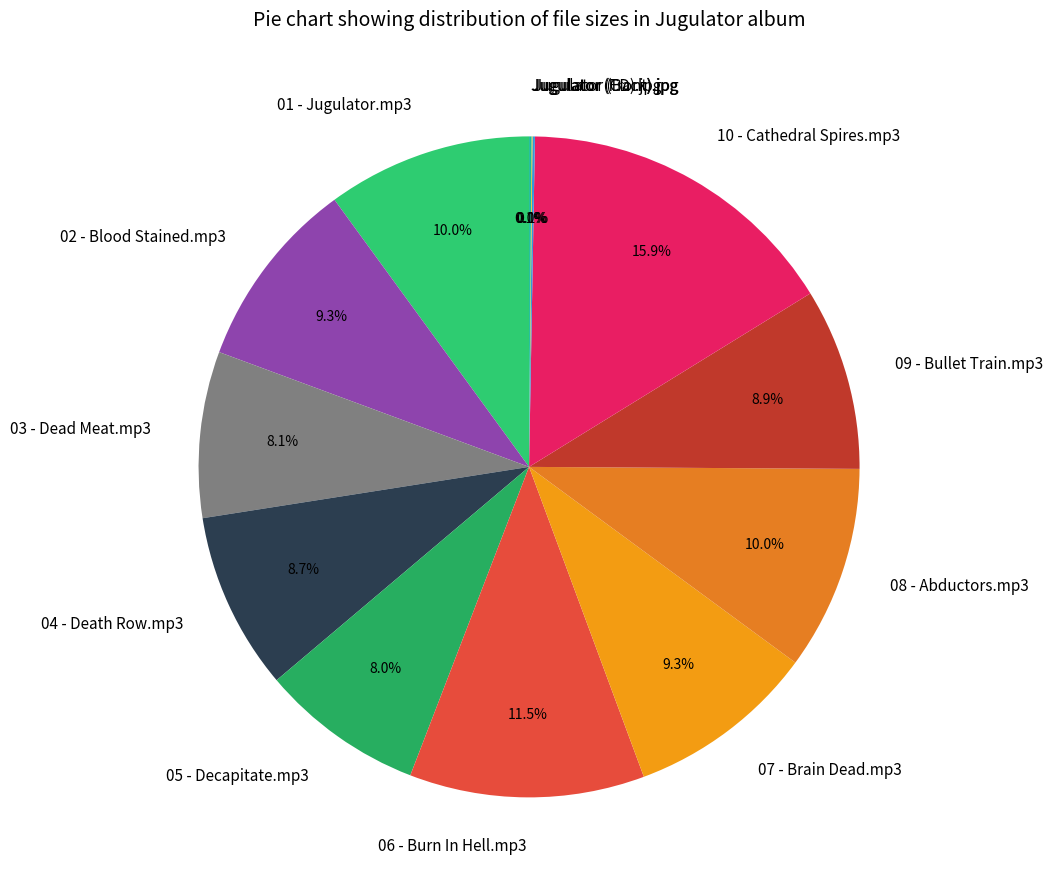

What is the largest slice in the pie chart?

10 - Cathedral Spires.mp3